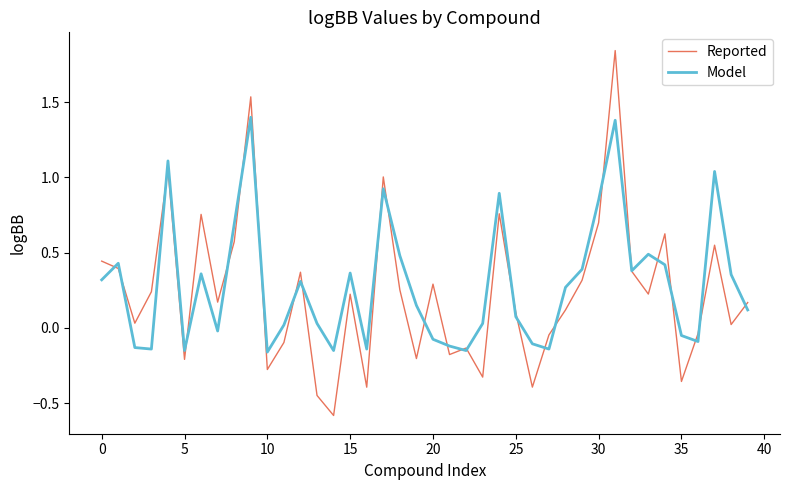

Rank the series by their maximum value, from highest to lowest.

Reported, Model